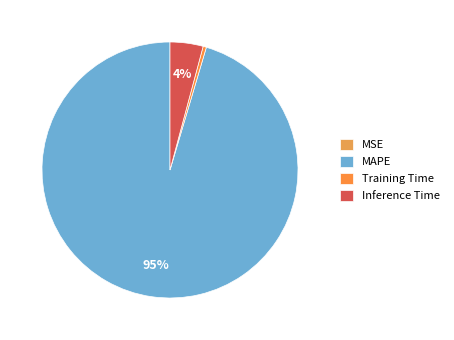

Which category has the biggest portion of the pie?

MAPE